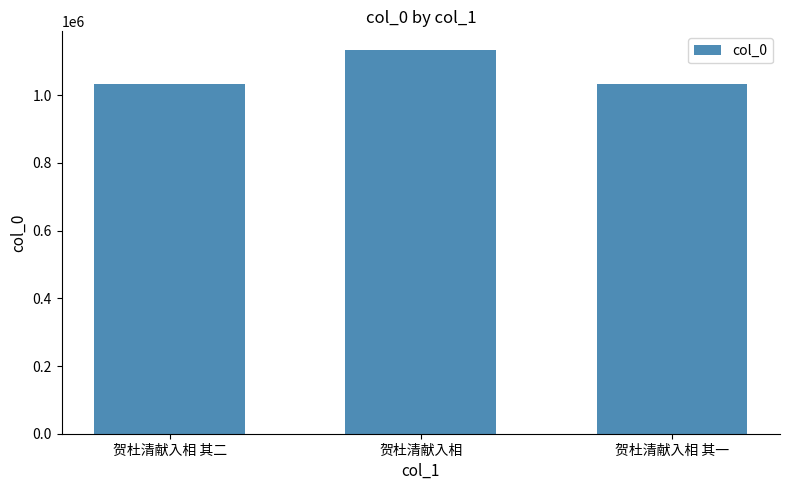

Which category has the highest value across all series?

贺杜清献入相